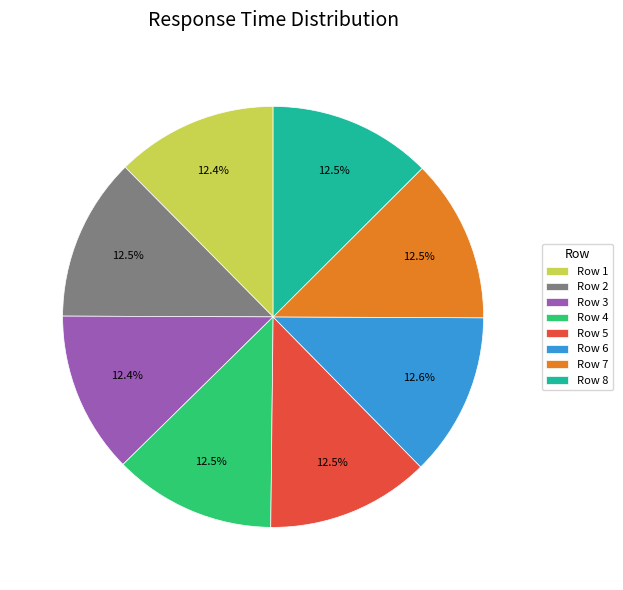

What is the ratio of the value at Row 7 to the value at Row 6?

1.0